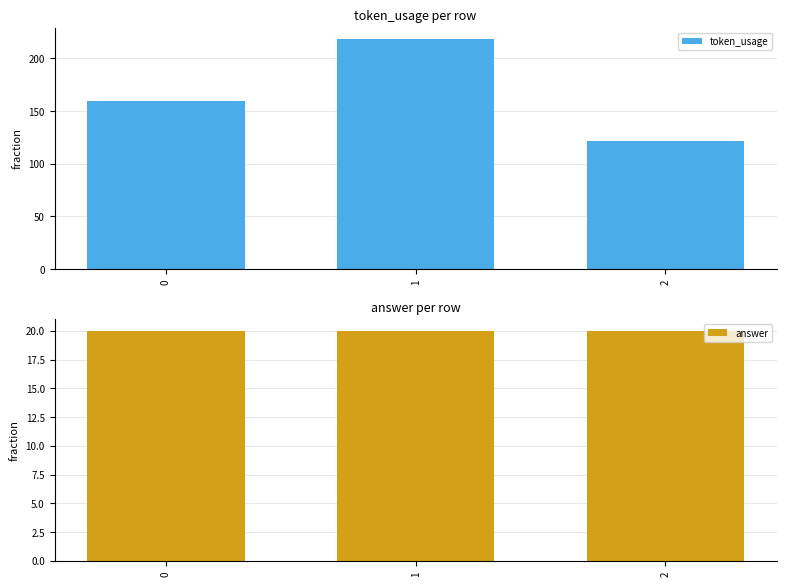

Reading left to right, list all the values displayed in this chart.

token_usage: 159	218	121
answer: 20	20	20